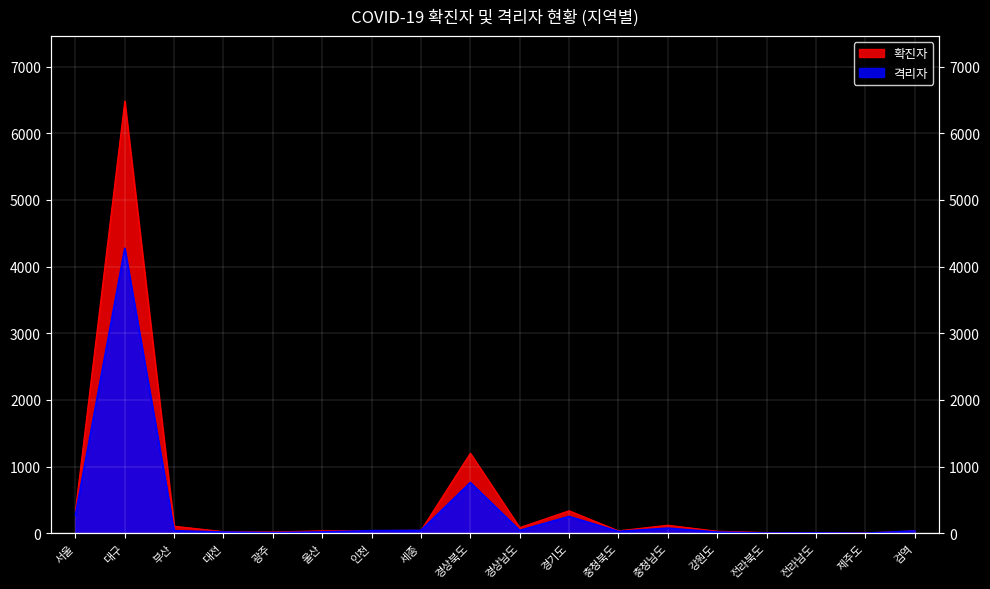

What is the total value across all series at 검역?

68